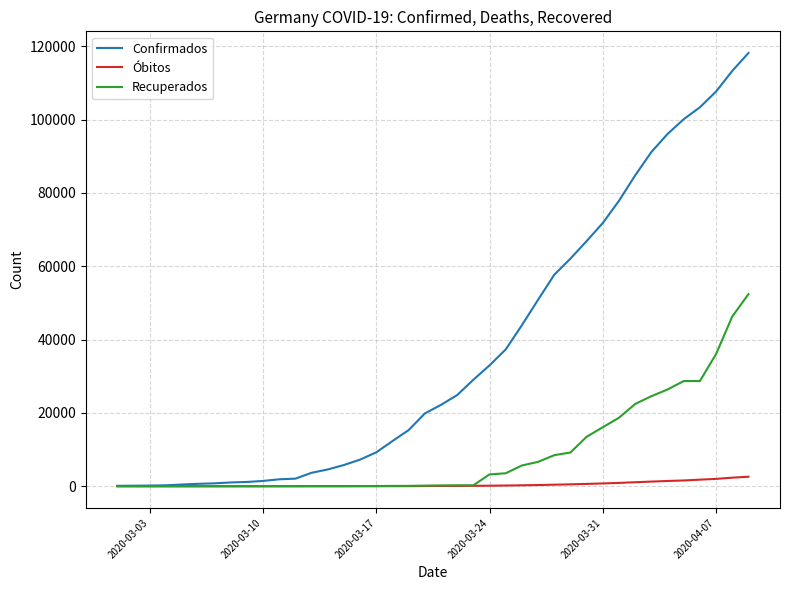

Does the chart have visible grid lines?

Yes